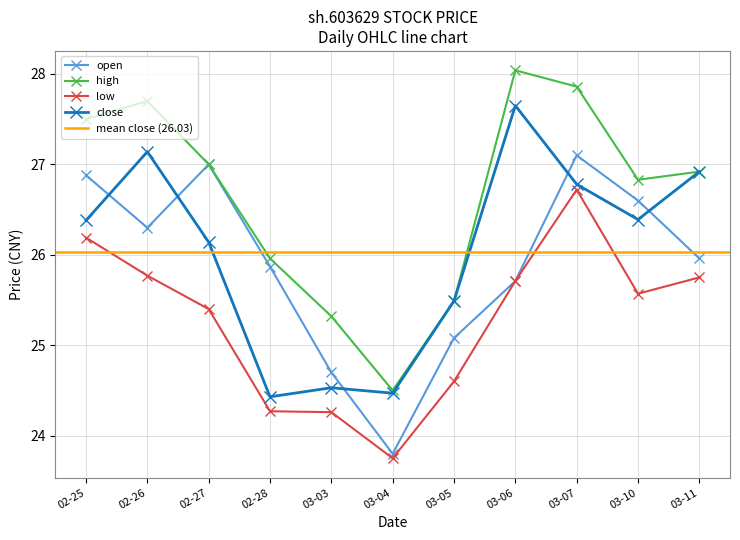

Which category has the lowest value in the low series?

03-04